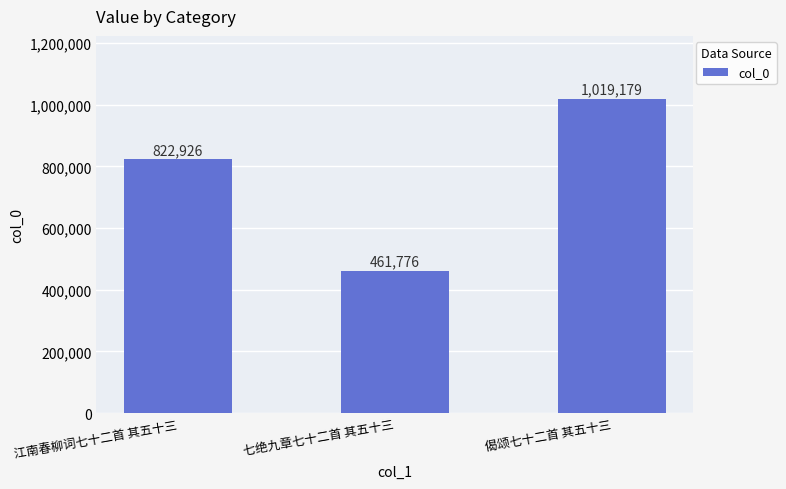

What is the value of the 2nd bar from the left?

461776